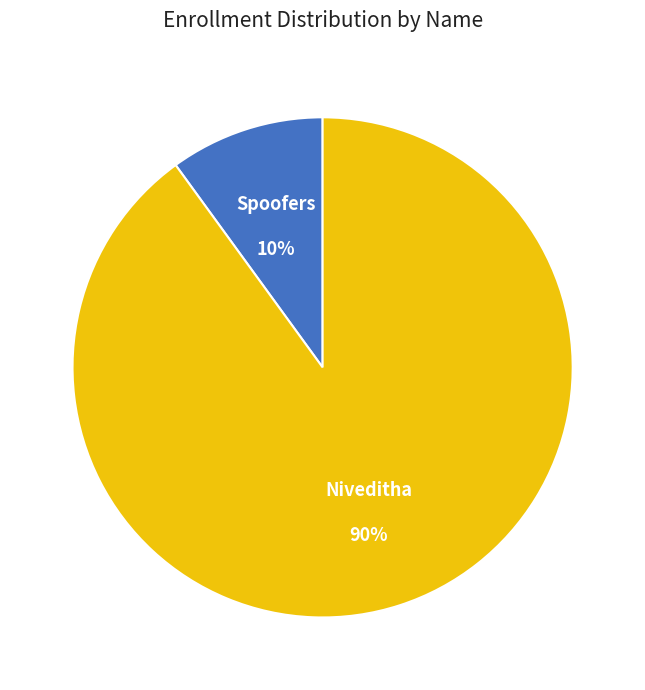

To the nearest percent, what portion does Spoofers represent?

10%